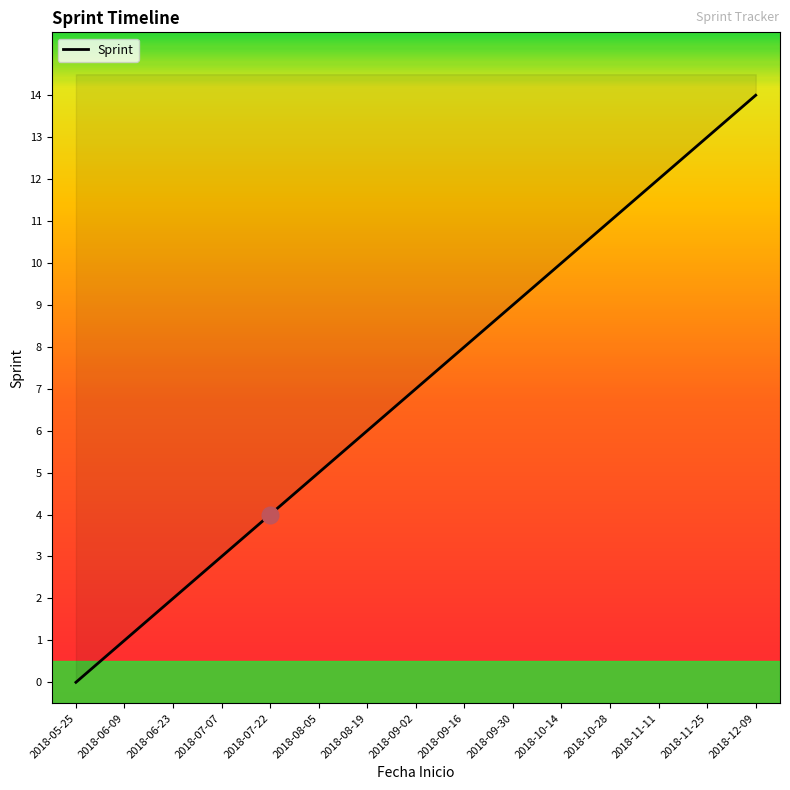

What is the value of the 3rd point from the left?

2